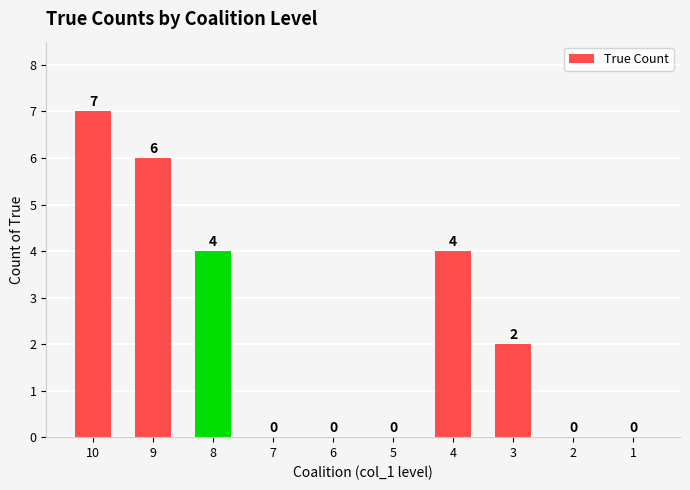

How many positive values are there?

5